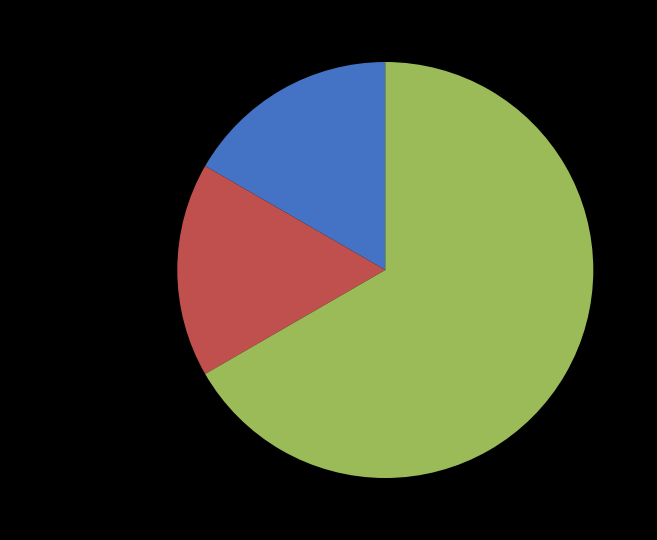

The Aggravated Battery slice represents 5% of the pie. True or false?

False